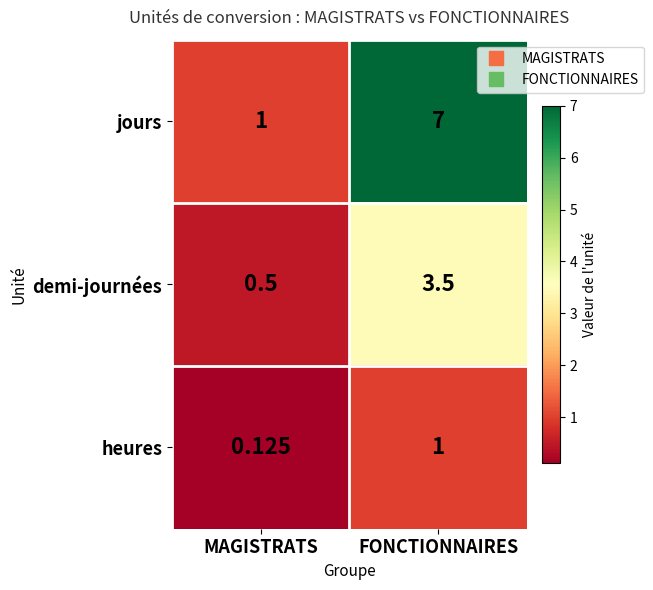

Between MAGISTRATS and FONCTIONNAIRES, which series saw the biggest shift?

jours